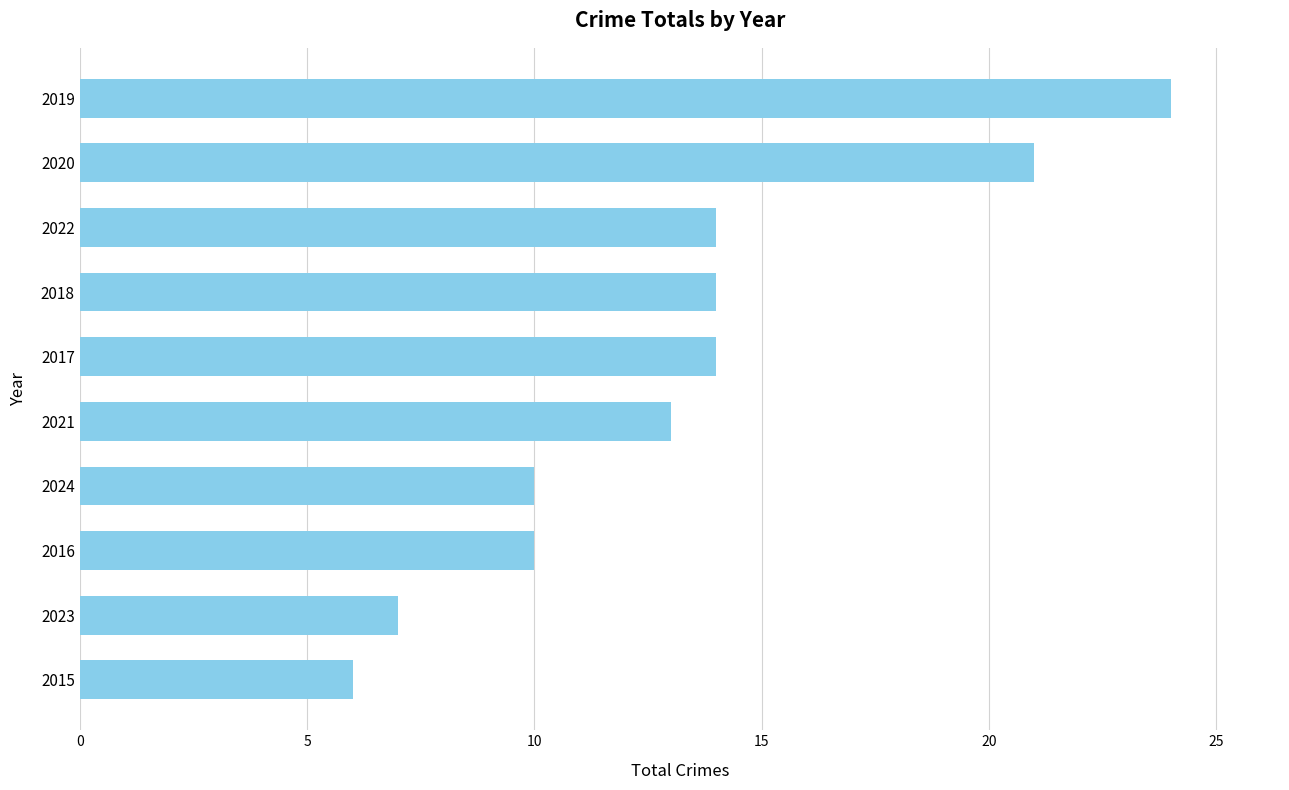

Reading bottom to top, extract all data points from this chart.

6	7	10	10	13	14	14	14	21	24